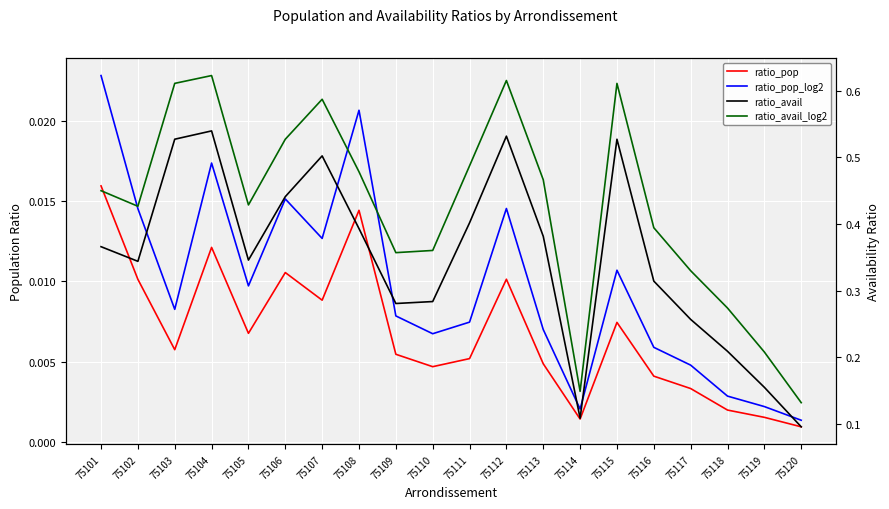

Which series has the largest total across all categories?

ratio_avail_log2